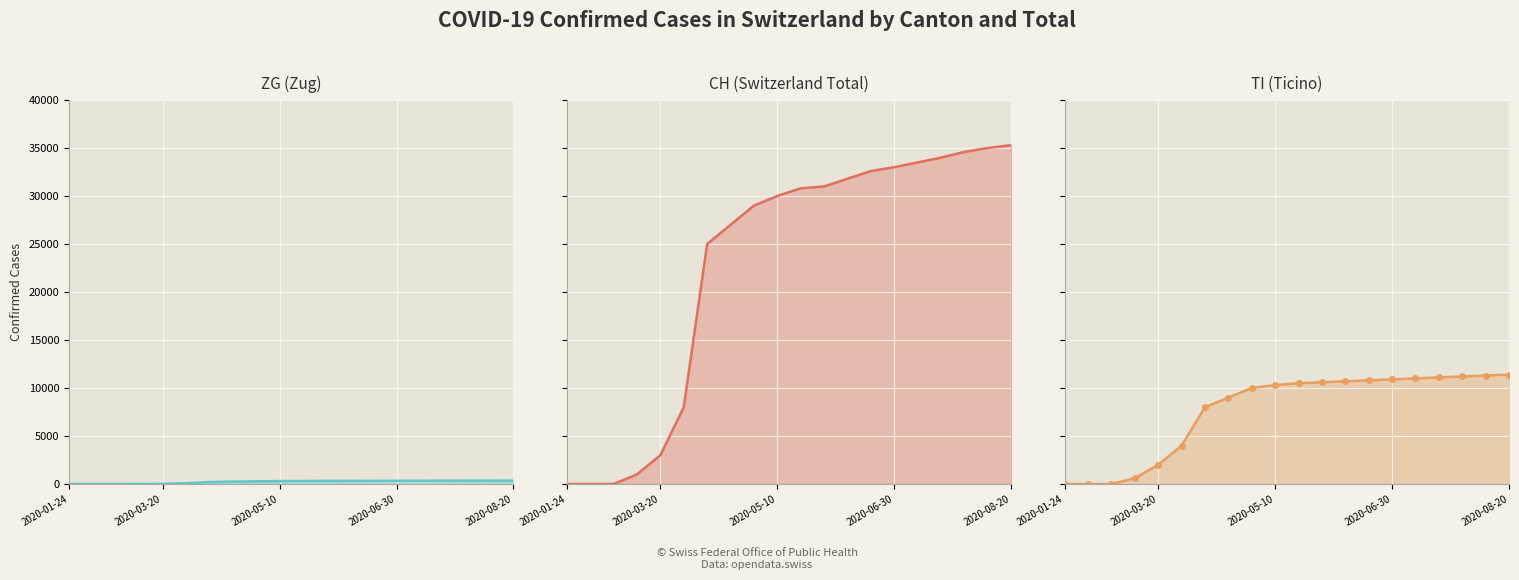

Which series has the largest total across all categories?

CH line